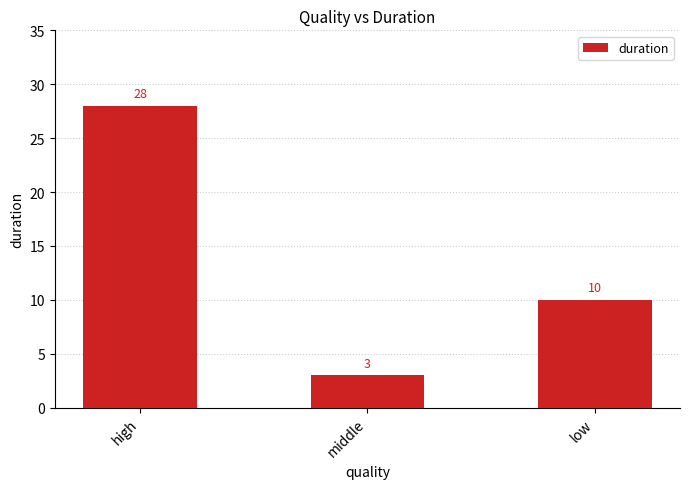

How many bars are there in total?

3